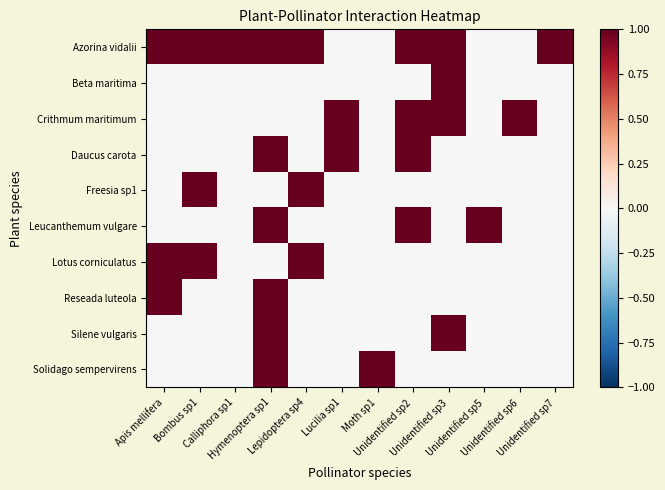

Rank the series at Unidentified sp6 from lowest to highest value.

Azorina vidalii, Beta maritima, Daucus carota, Freesia sp1, Leucanthemum vulgare, Lotus corniculatus, Reseada luteola, Silene vulgaris, Solidago sempervirens, Crithmum maritimum